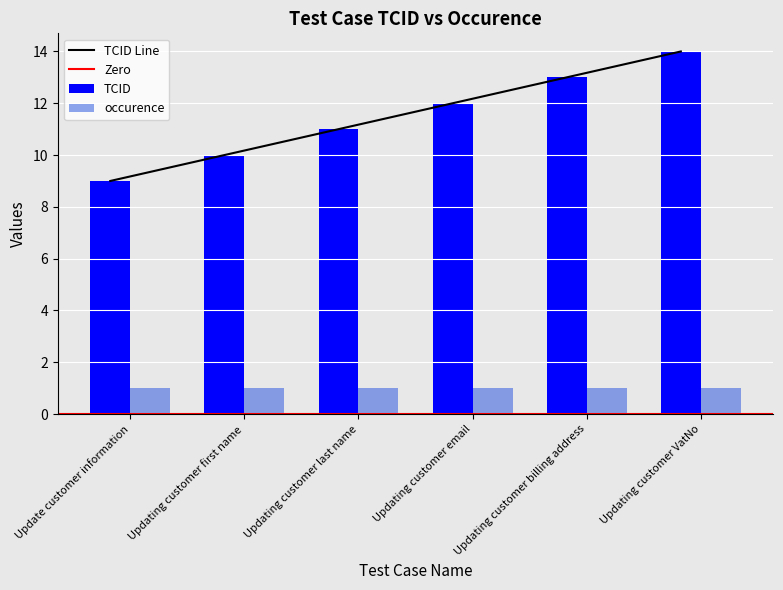

List the labels in order of value, largest first.

Updating customer VatNo, Updating customer billing address, Updating customer email, Updating customer last name, Updating customer first name, Update customer information